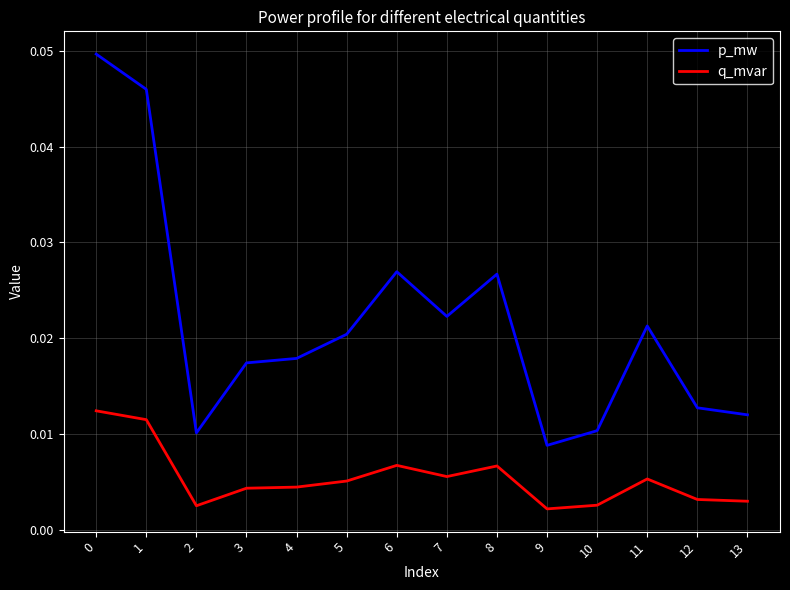

Between 4 and 13, which series saw the biggest shift?

p_mw